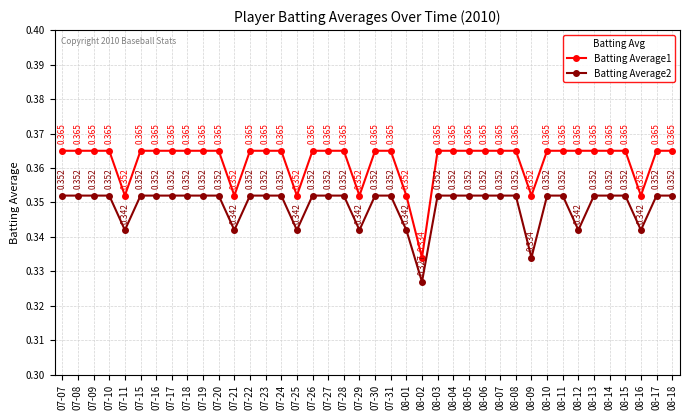

True or false: Batting Average2 and Batting Average1 cross at least once.

False